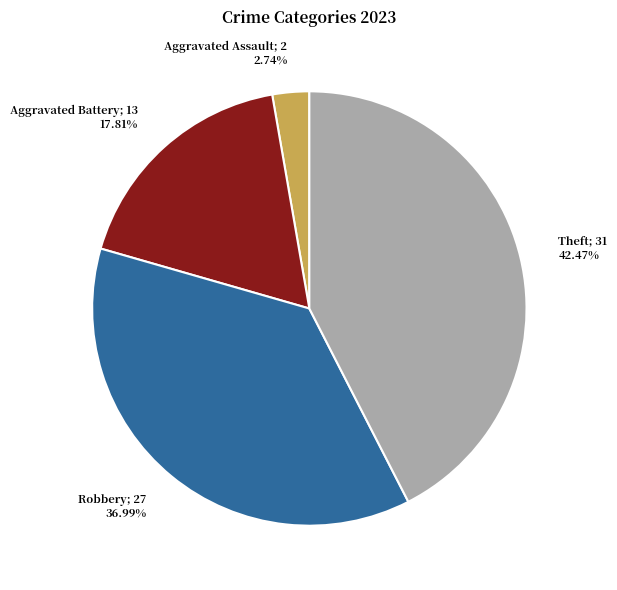

Does any single category account for the majority?

No